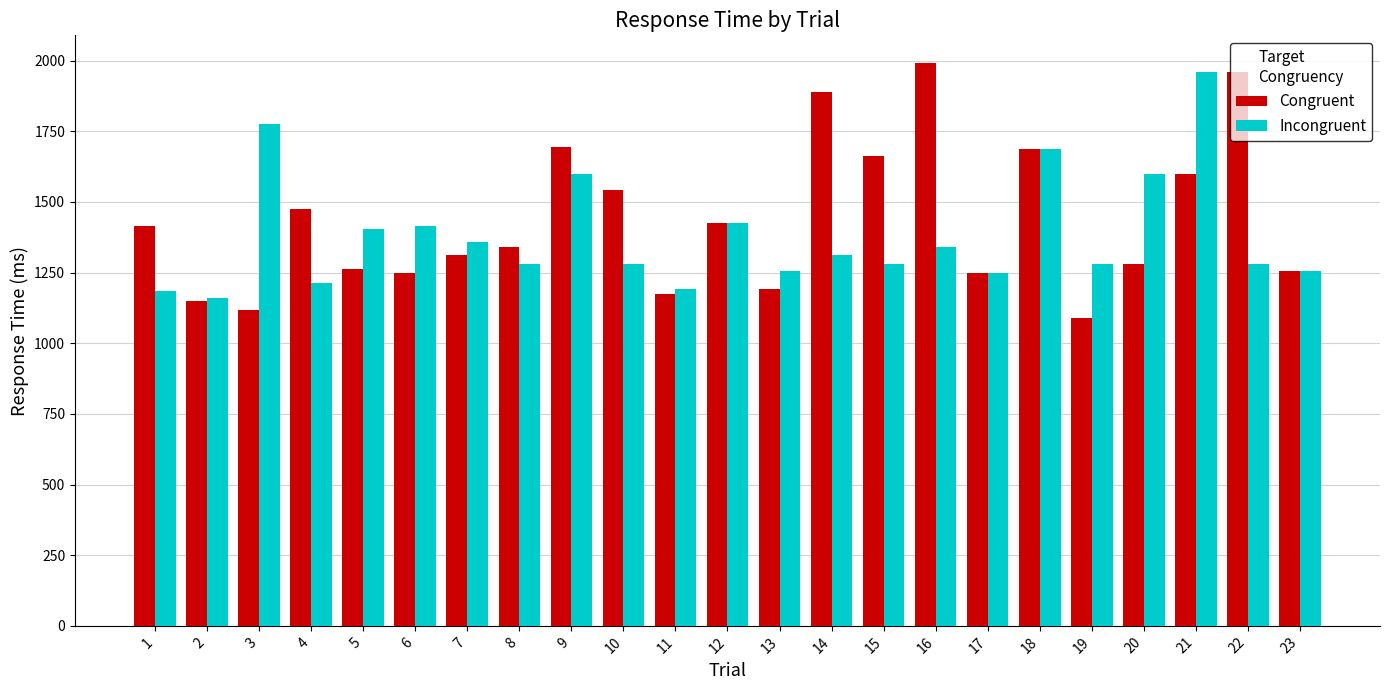

Count the number of categories in the chart.

23